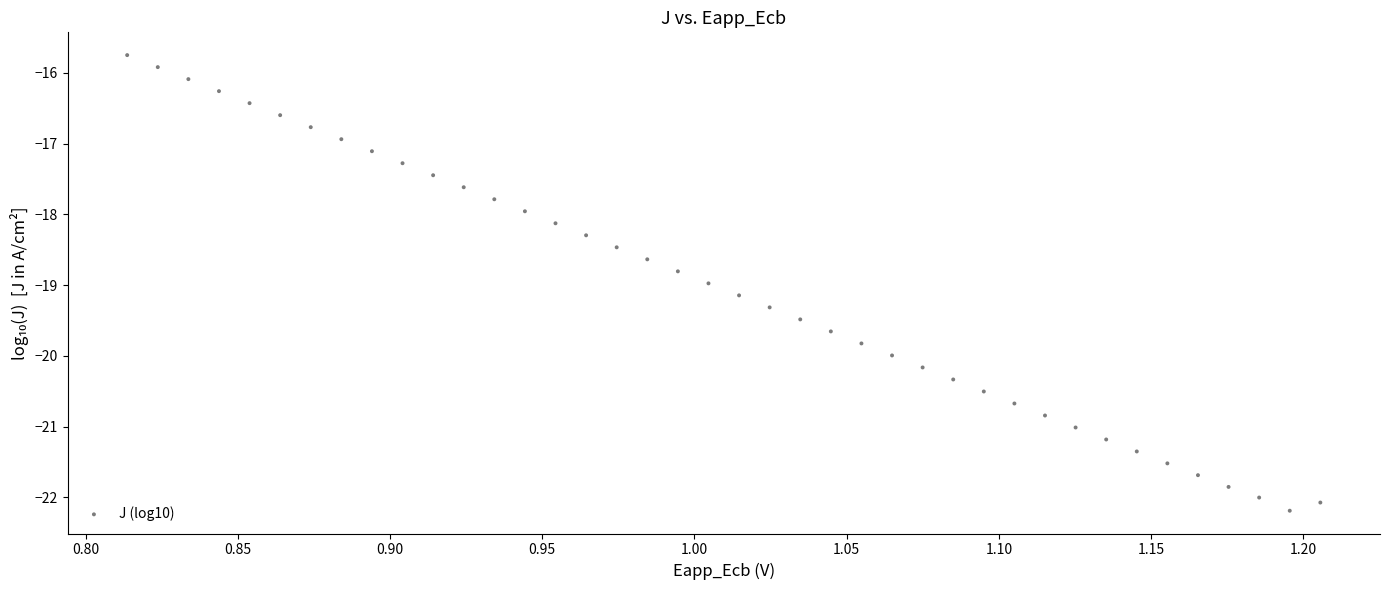

What is the range of Y values (max minus min)?

6.4